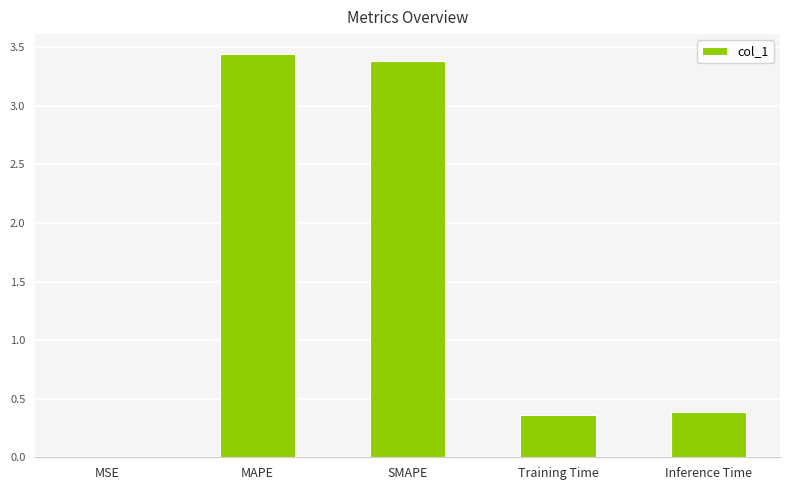

What is the sum of all values?

7.6